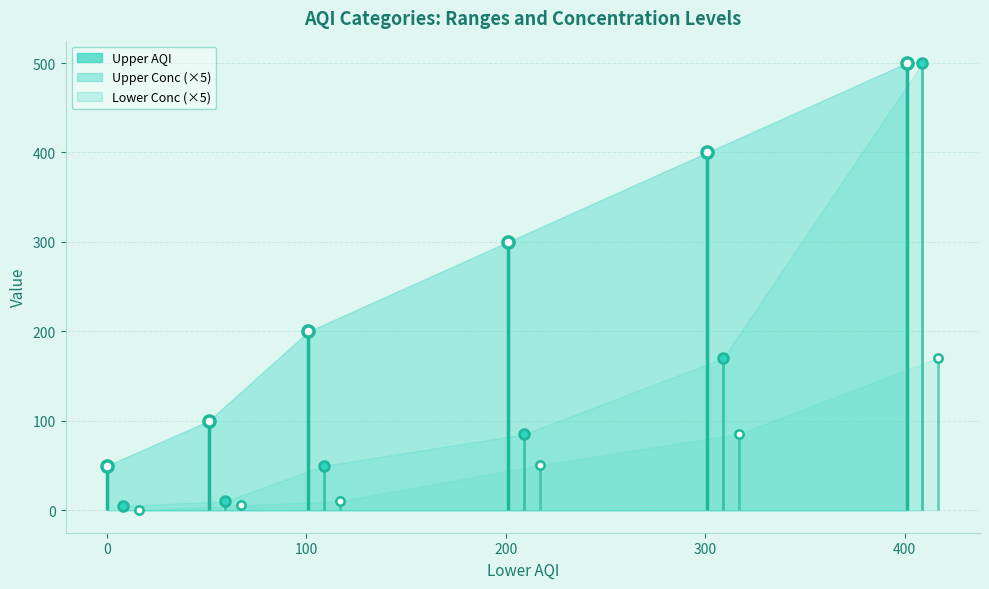

How many lines are shown in the chart?

3